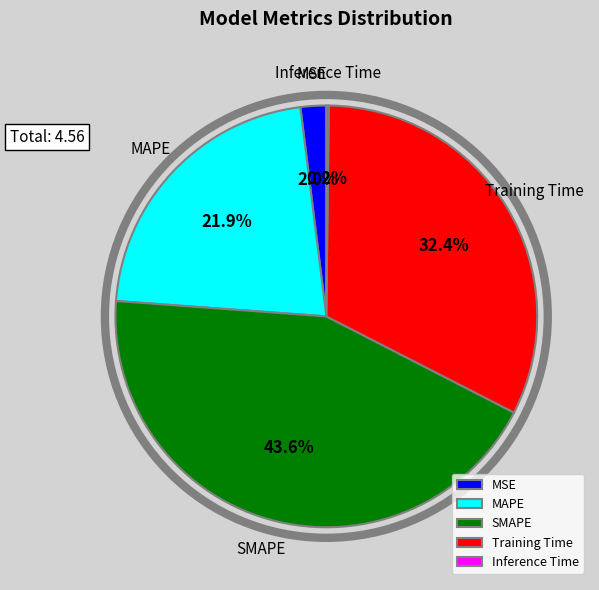

What percentage is NOT represented by Training Time?

67.6%